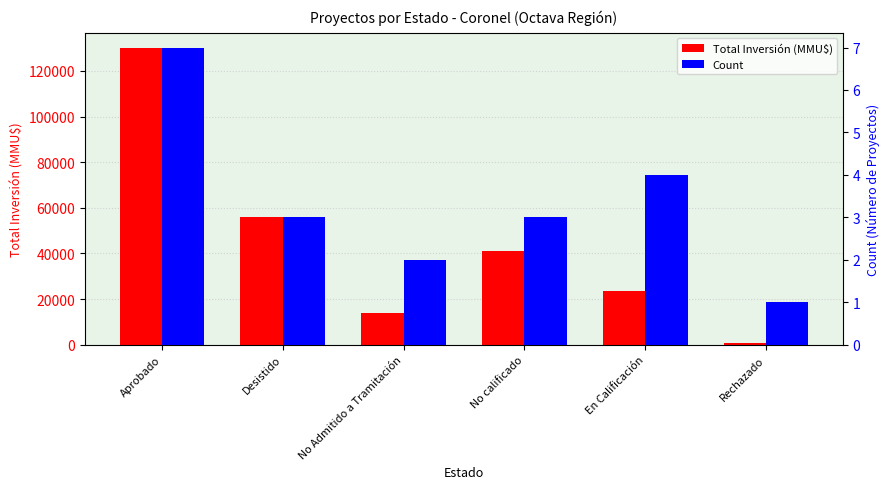

How many distinct data groups are displayed?

2